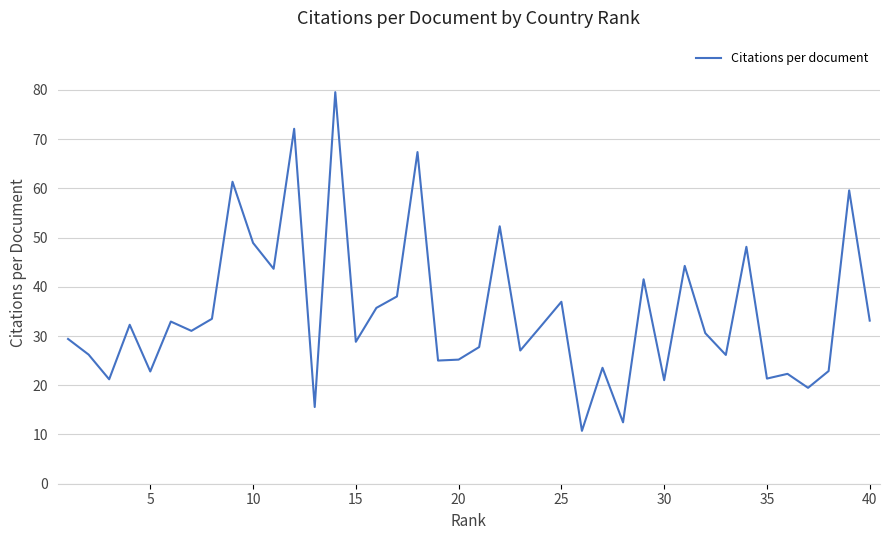

What is the minimum value shown in the chart?

10.7